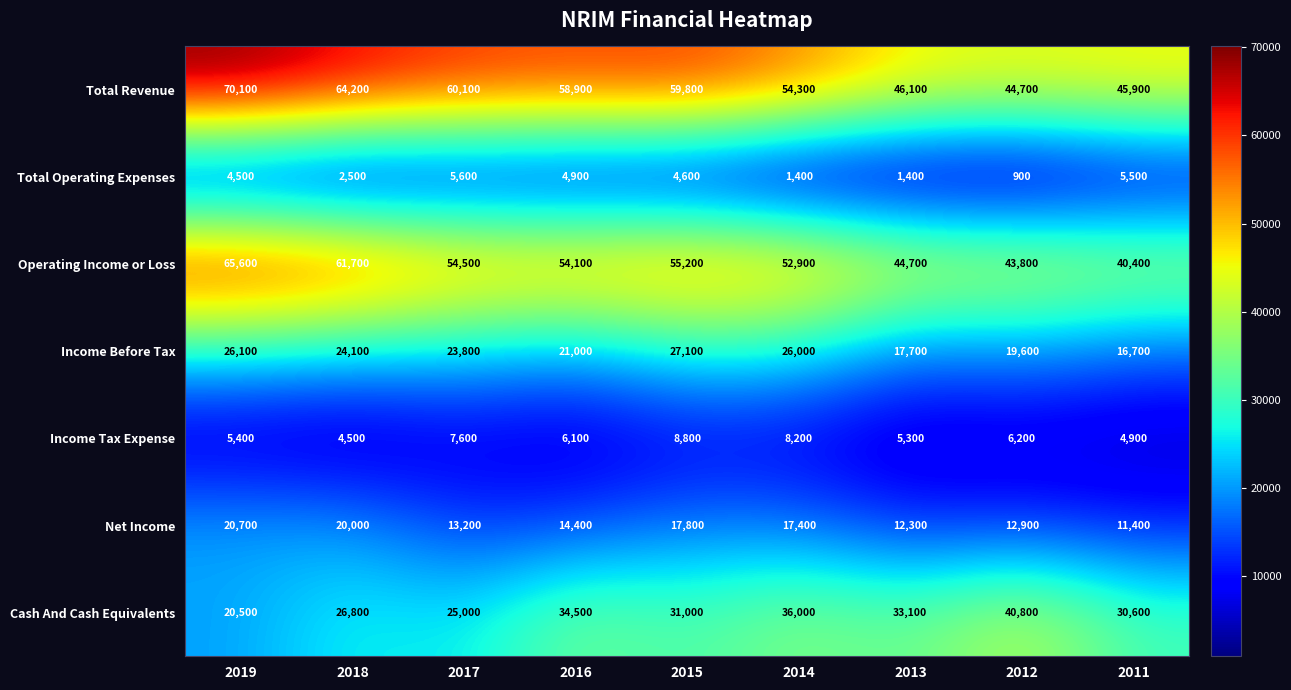

Is it true that Total Operating Expenses equals 421 at 2014?

False